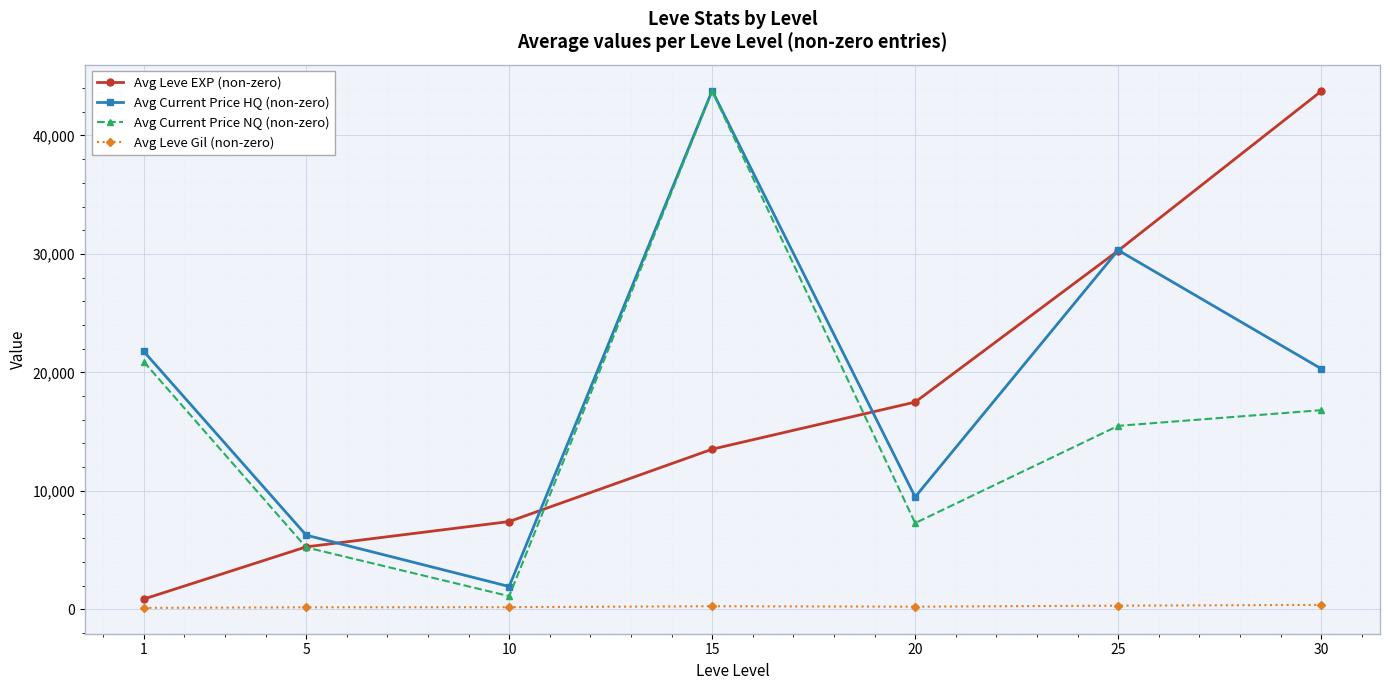

What is the approximate value of Avg Current Price NQ (non-zero) at 15?

43743.5